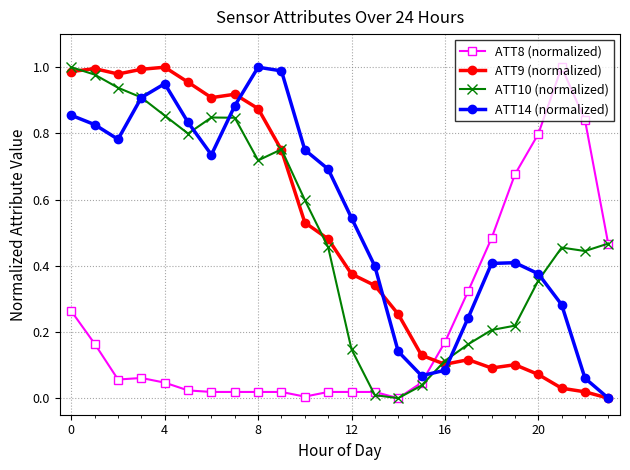

How many data points in ATT8 (normalized) are above 0?

23